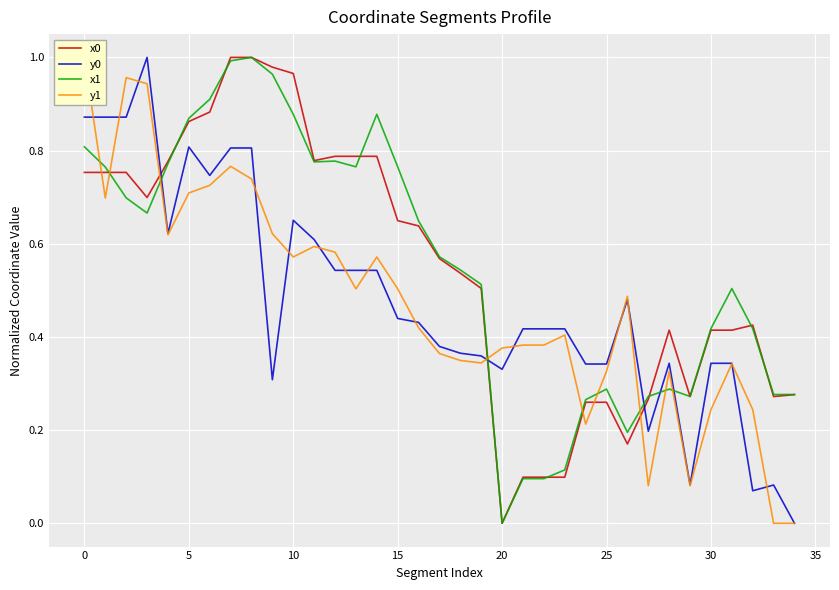

Reading left to right, transcribe all the data shown in this chart.

x0: 0.8	0.8	0.8	0.7	0.8	0.9	0.9	1.0	1.0	1.0	1.0	0.8	0.8	0.8	0.8	0.6	0.6	0.6	0.5	0.5	0.0	0.1	0.1	0.1	0.3	0.3	0.2	0.3	0.4	0.3	0.4	0.4	0.4	0.3	0.3
y0: 0.9	0.9	0.9	1.0	0.6	0.8	0.7	0.8	0.8	0.3	0.7	0.6	0.5	0.5	0.5	0.4	0.4	0.4	0.4	0.4	0.3	0.4	0.4	0.4	0.3	0.3	0.5	0.2	0.3	0.1	0.3	0.3	0.1	0.1	0.0
x1: 0.8	0.8	0.7	0.7	0.8	0.9	0.9	1.0	1.0	1.0	0.9	0.8	0.8	0.8	0.9	0.8	0.6	0.6	0.5	0.5	0.0	0.1	0.1	0.1	0.3	0.3	0.2	0.3	0.3	0.3	0.4	0.5	0.4	0.3	0.3
y1: 1.0	0.7	1.0	0.9	0.6	0.7	0.7	0.8	0.7	0.6	0.6	0.6	0.6	0.5	0.6	0.5	0.4	0.4	0.3	0.3	0.4	0.4	0.4	0.4	0.2	0.3	0.5	0.1	0.3	0.1	0.2	0.3	0.2	0.0	0.0